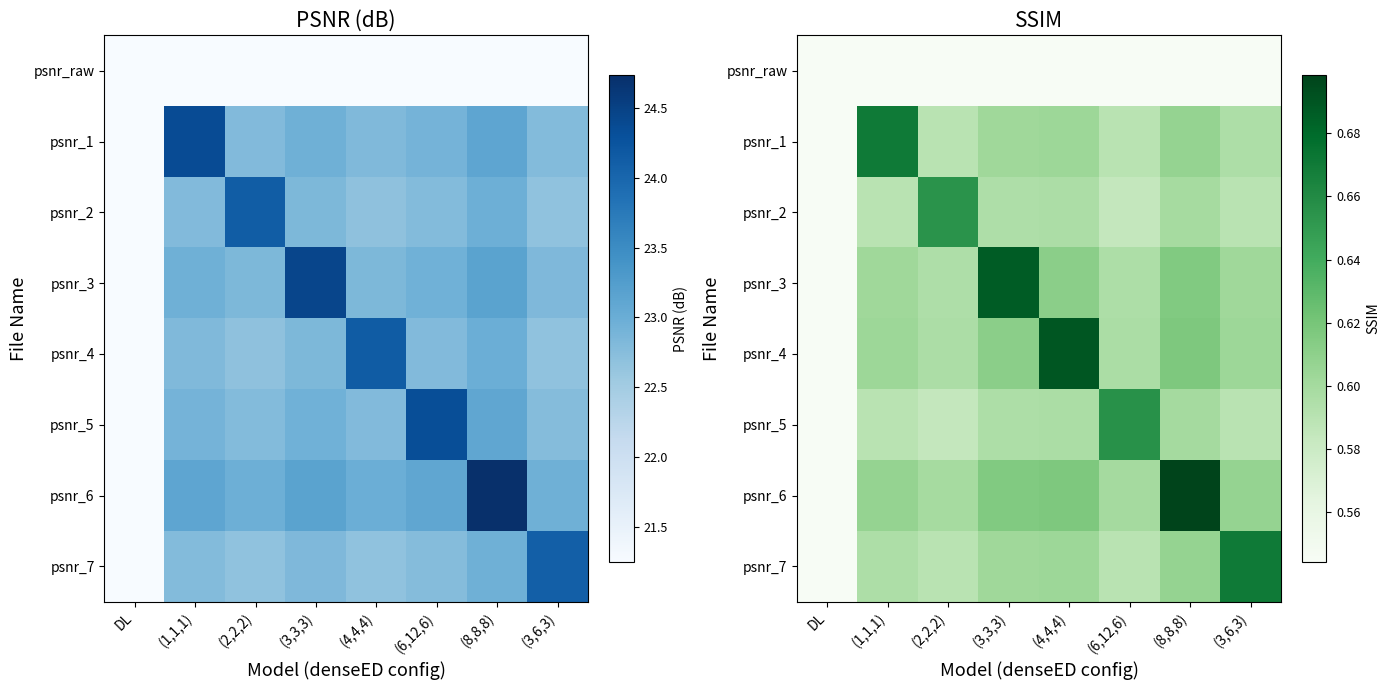

List the labels in order of psnr_5 value, largest first.

(6,12,6), (8,8,8), (4,4,4), (3,3,3), (1,1,1), (3,6,3), (2,2,2), DL